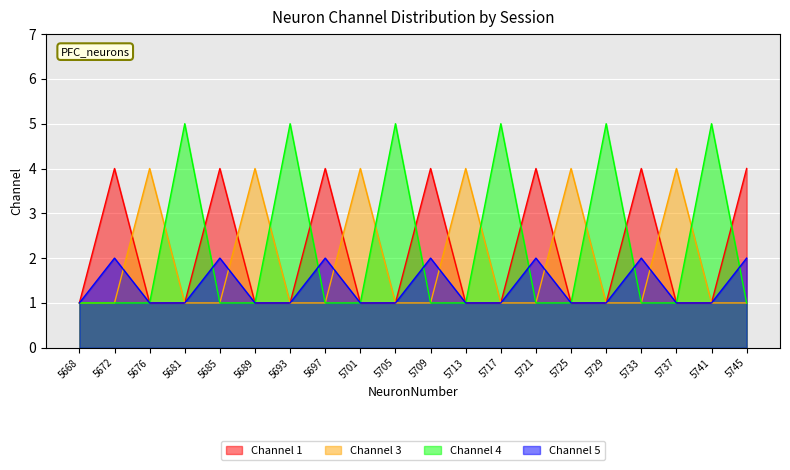

True or false: Channel 1 has a value of 1 at 9.

True